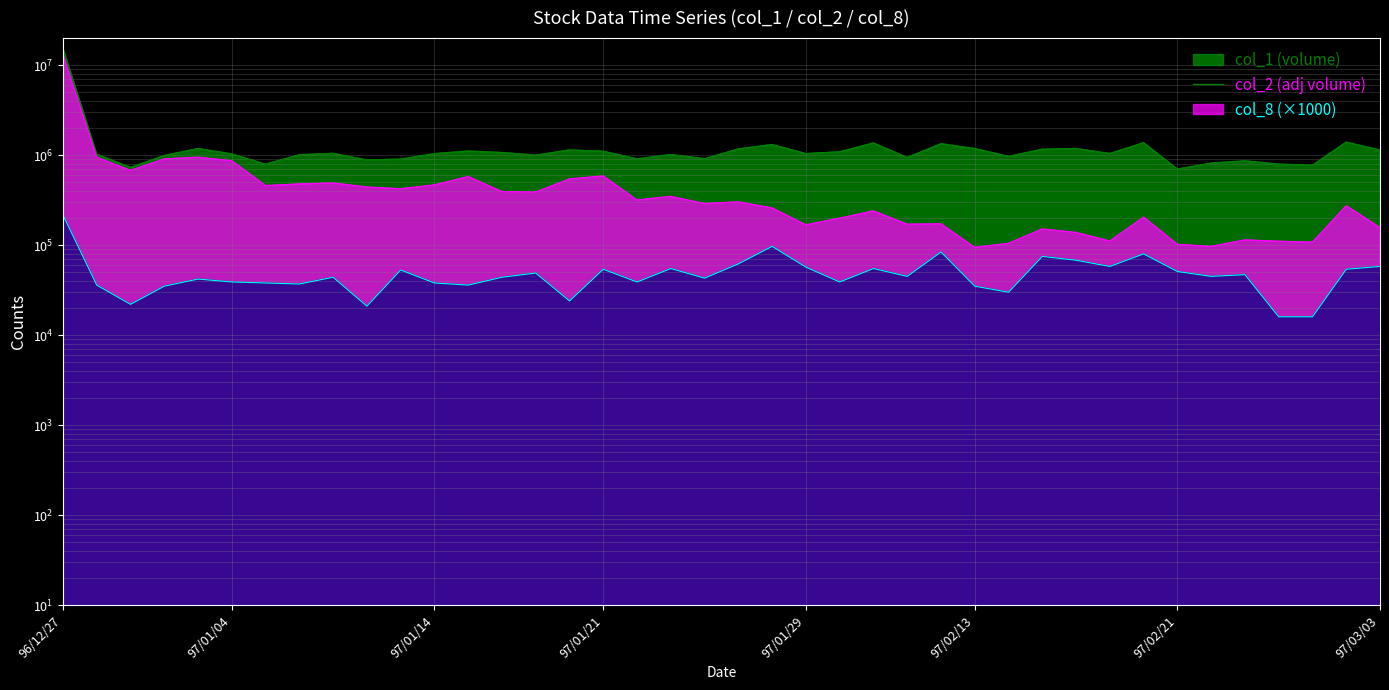

At how many categories does at least one series exceed 9852796?

1